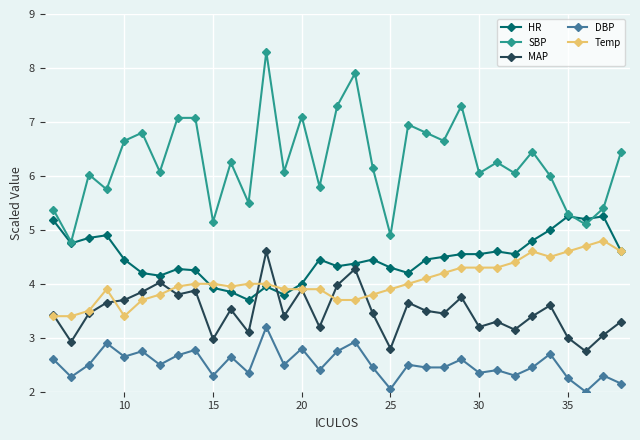

True or false: Temp and SBP cross at least once.

False